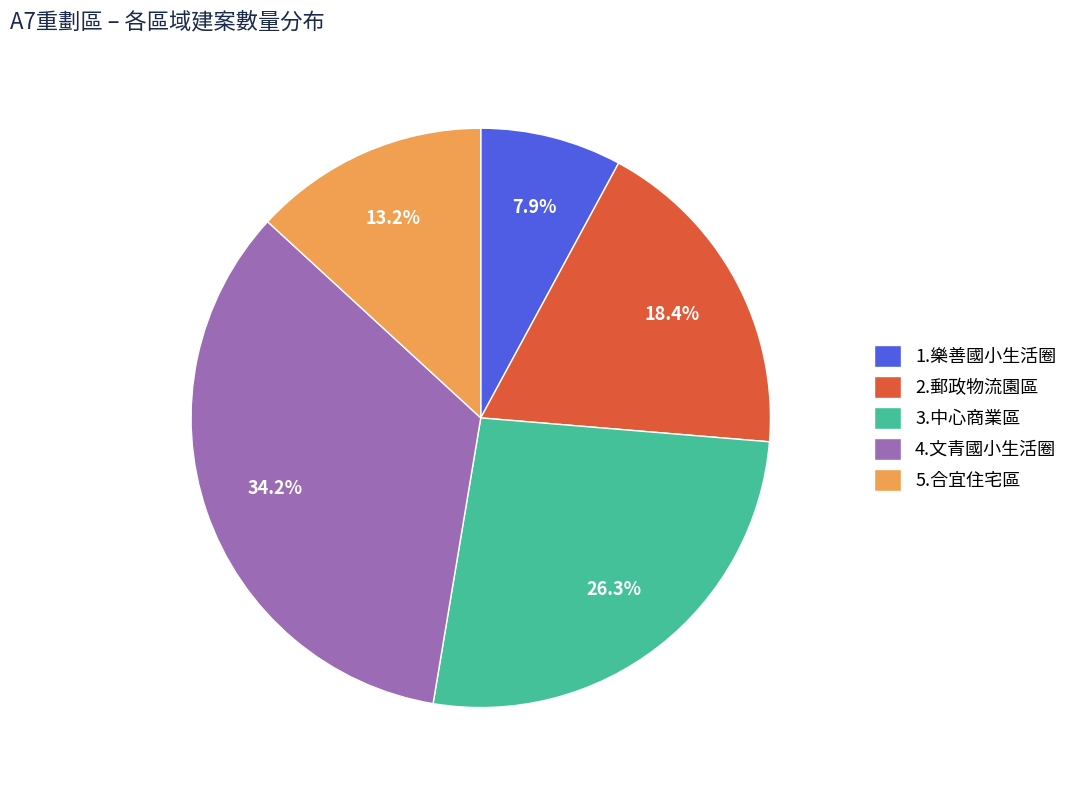

Does 3.中心商業區 represent more than half of the total?

No